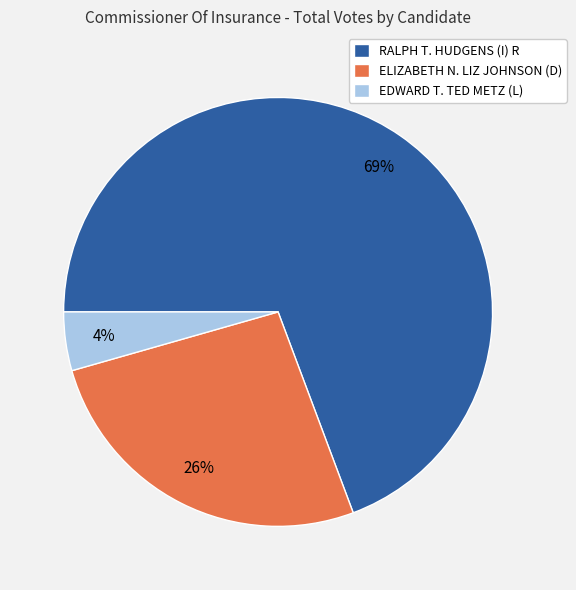

Which slice is the smallest?

EDWARD T. TED METZ (L)